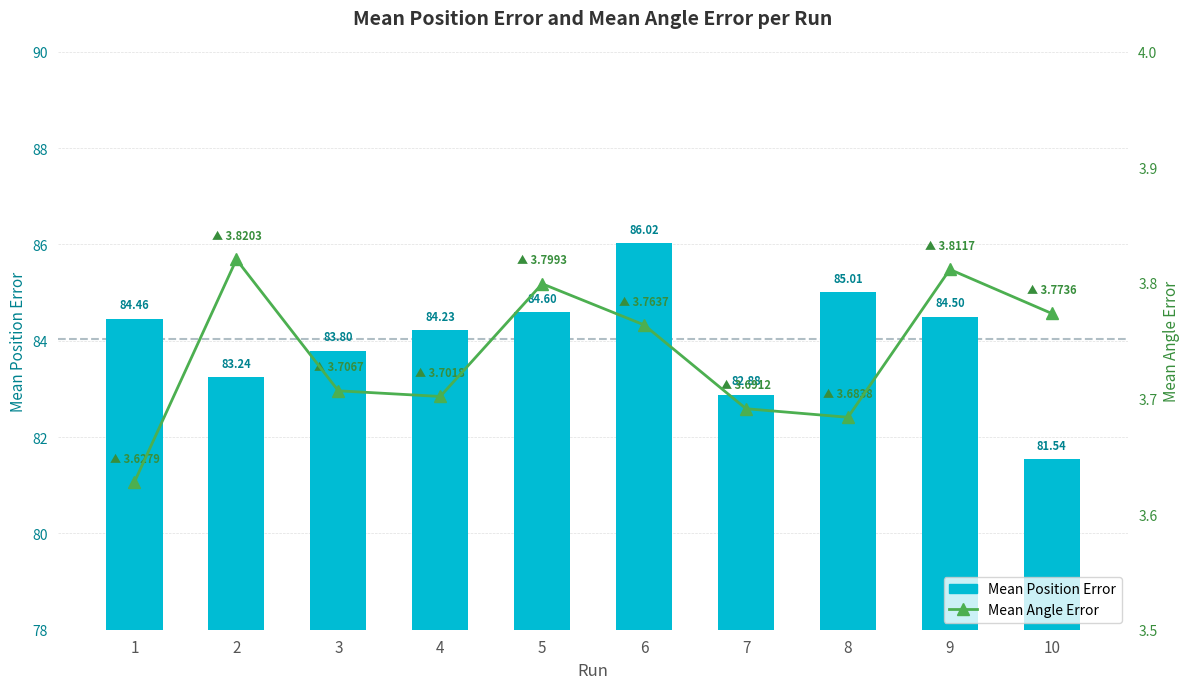

What is the average value of the Mean Angle Error series?

3.7